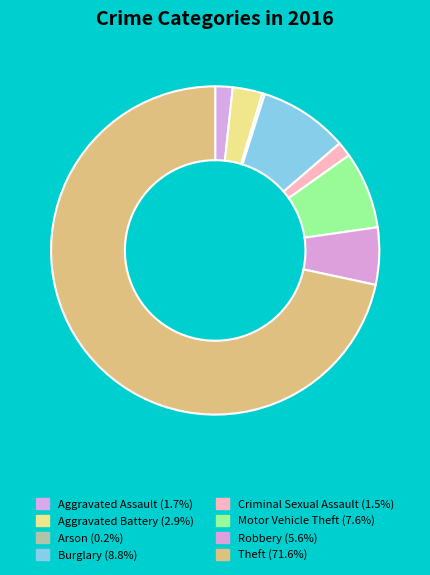

How many segments does this pie chart have?

8